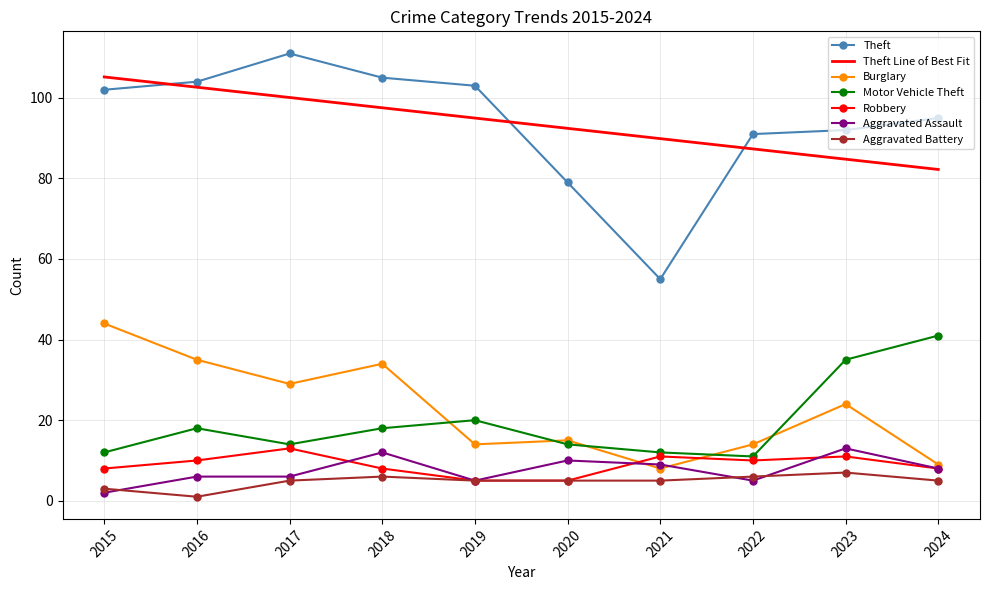

At which label does Aggravated Assault first exceed 8?

2018